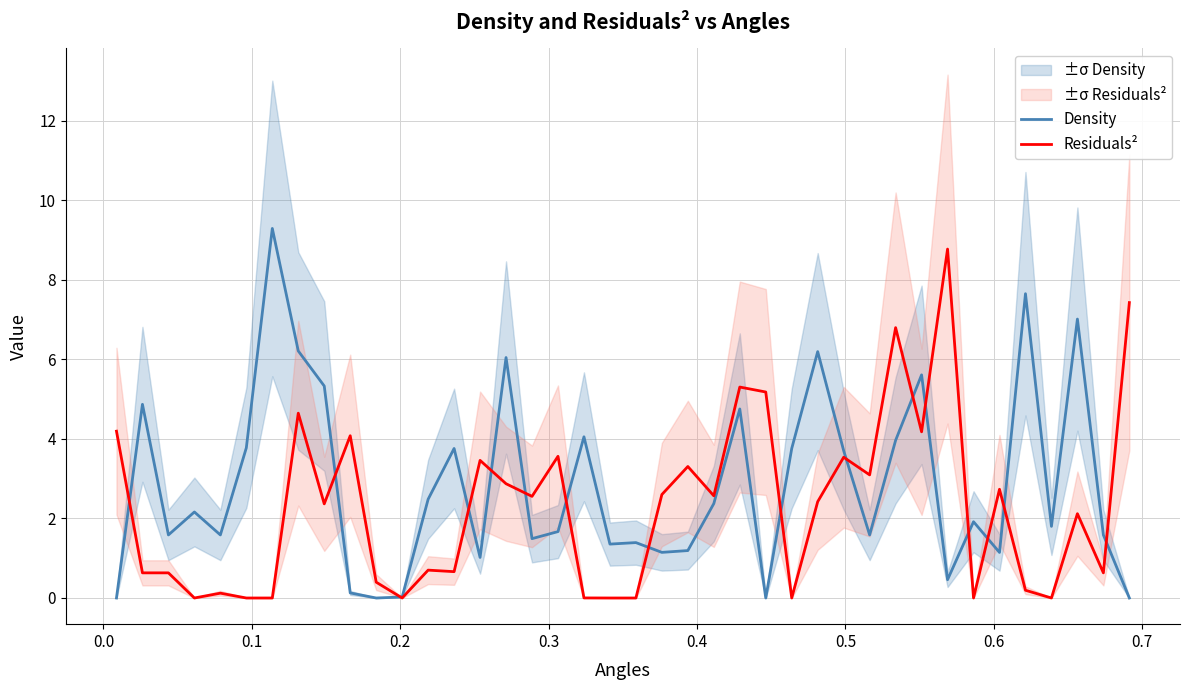

What are all the series names shown in the legend?

Density, Residuals²